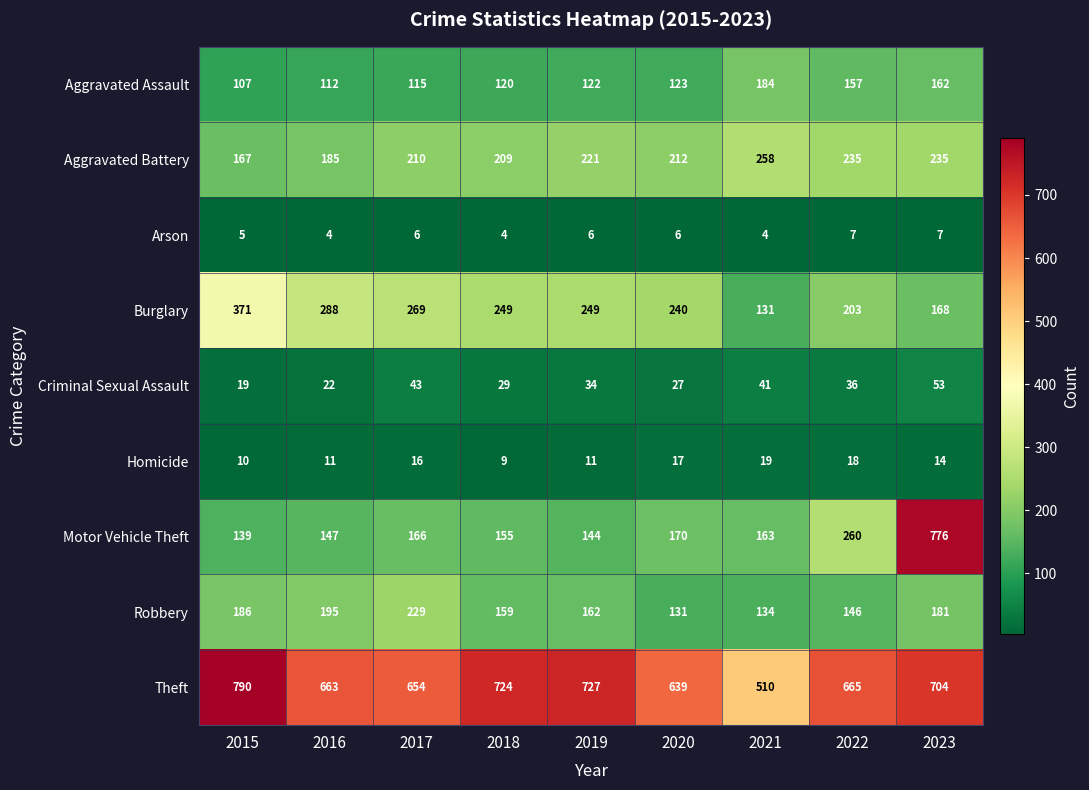

Is it true that Aggravated Battery equals 212 at 2020?

True